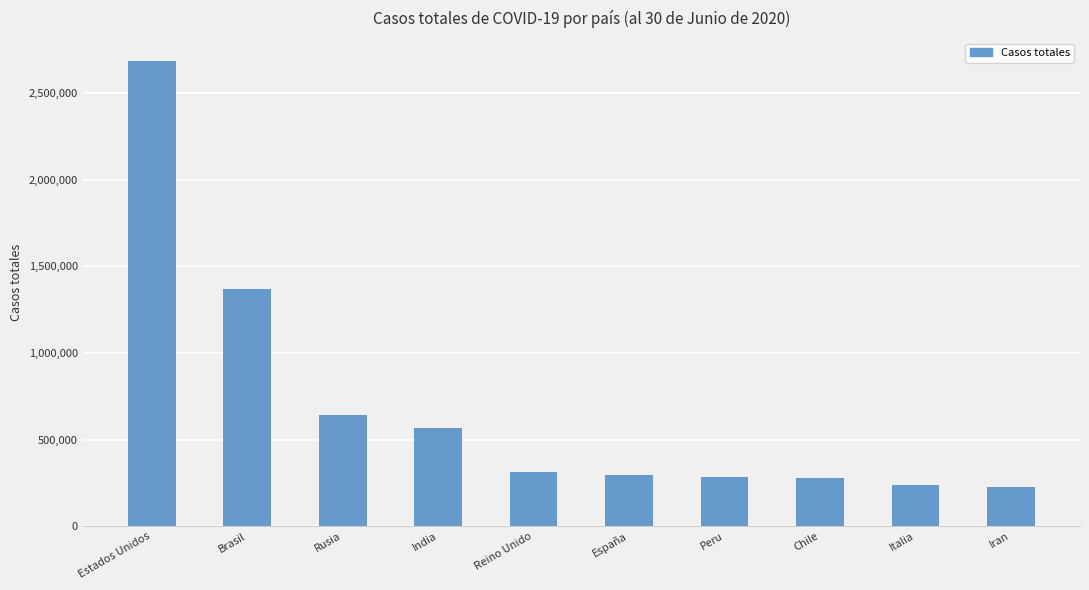

What is the label of the 8th bar from the left?

Chile